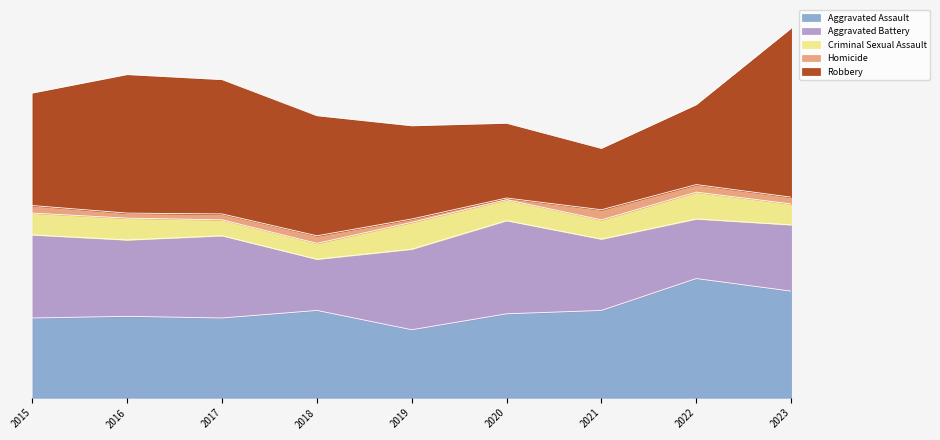

After their last crossing, which series has the higher values: Robbery or Aggravated Assault?

Robbery